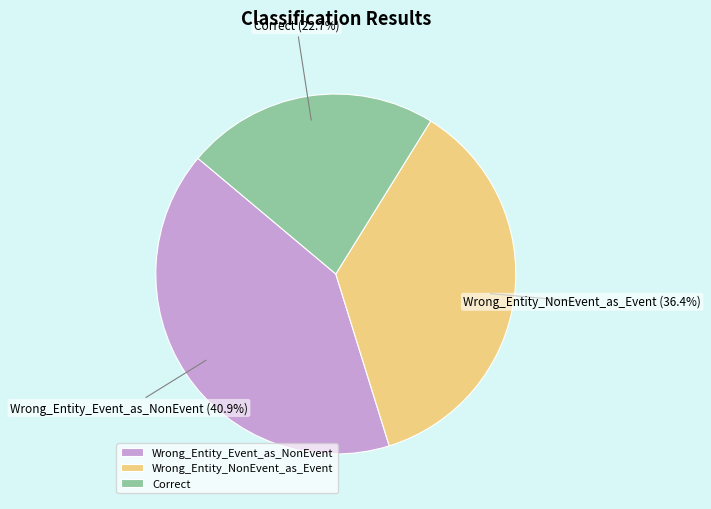

To the nearest percent, what portion does Correct represent?

23%